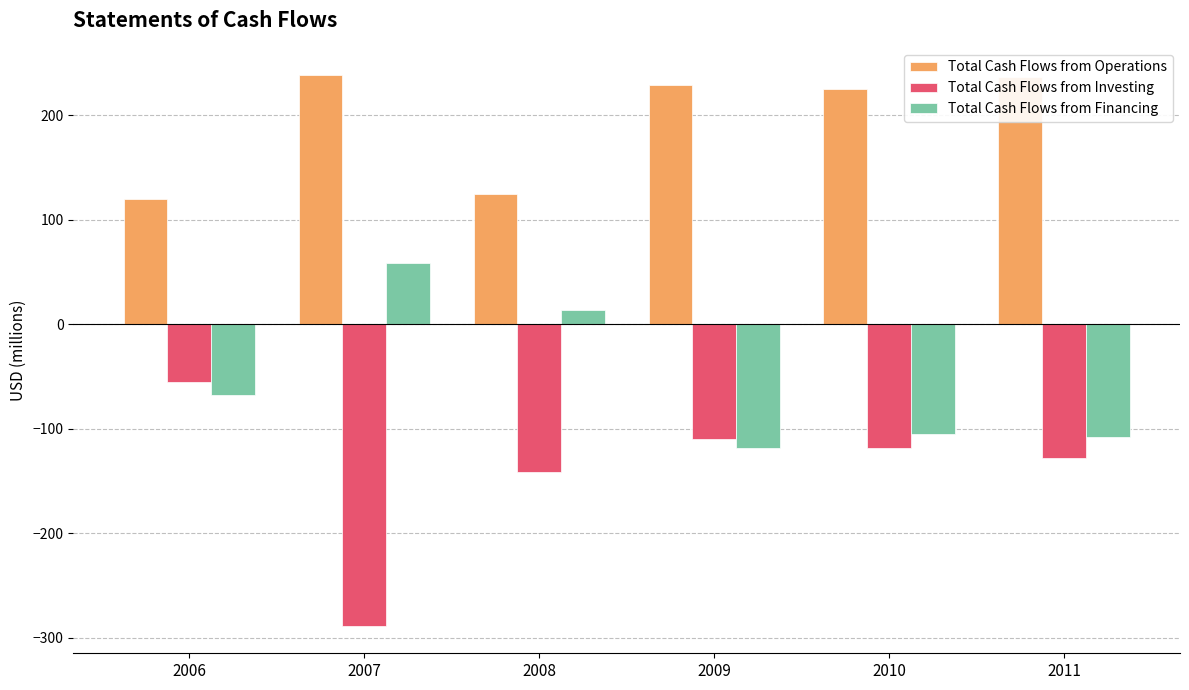

Is it true that Total Cash Flows from Operations equals 127.0 at 2011?

False